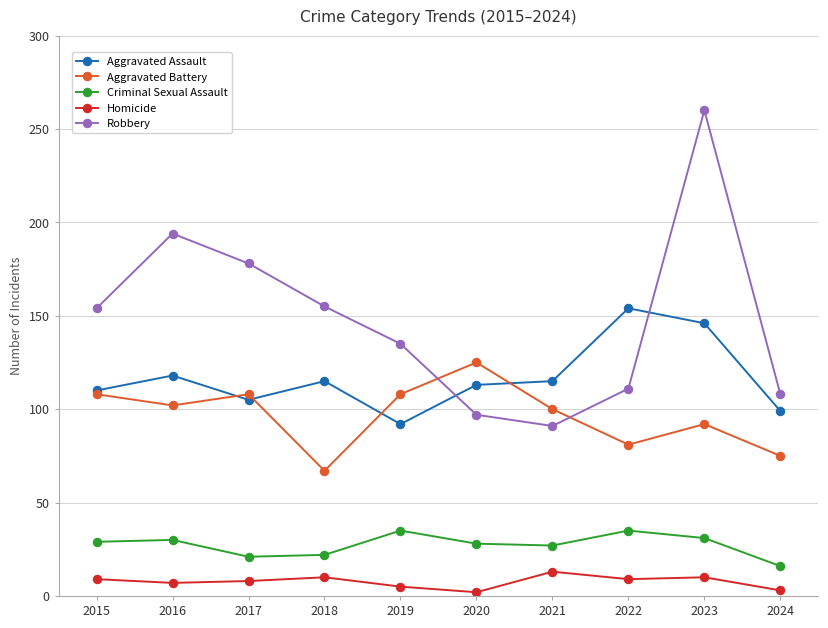

At how many categories does at least one series exceed 80?

10